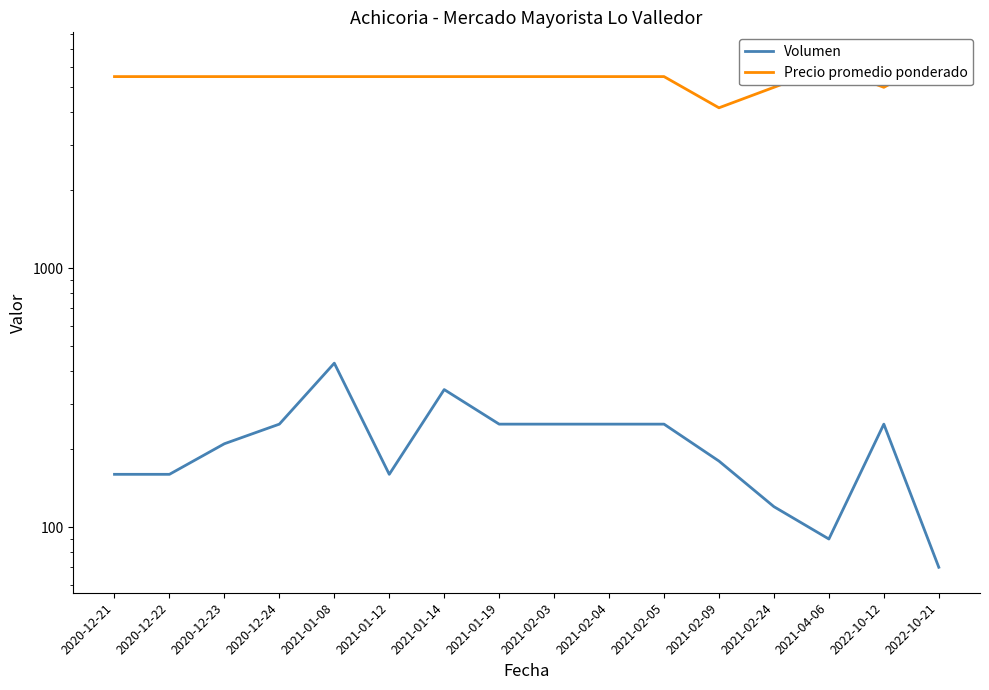

True or false: Precio promedio ponderado and Volumen cross at least once.

False